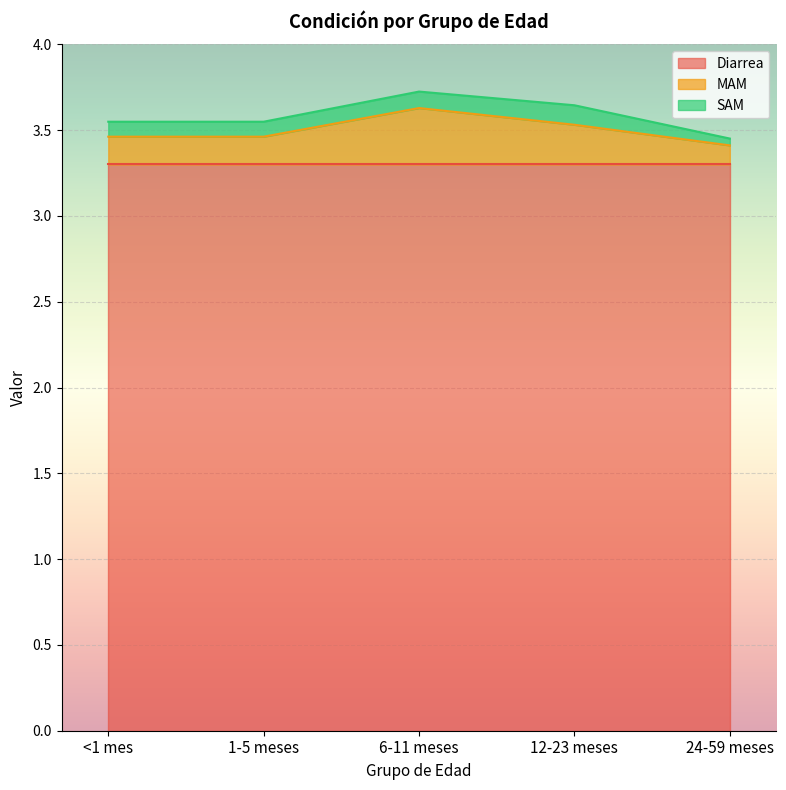

True or false: Diarrea and SAM intersect in this chart.

False